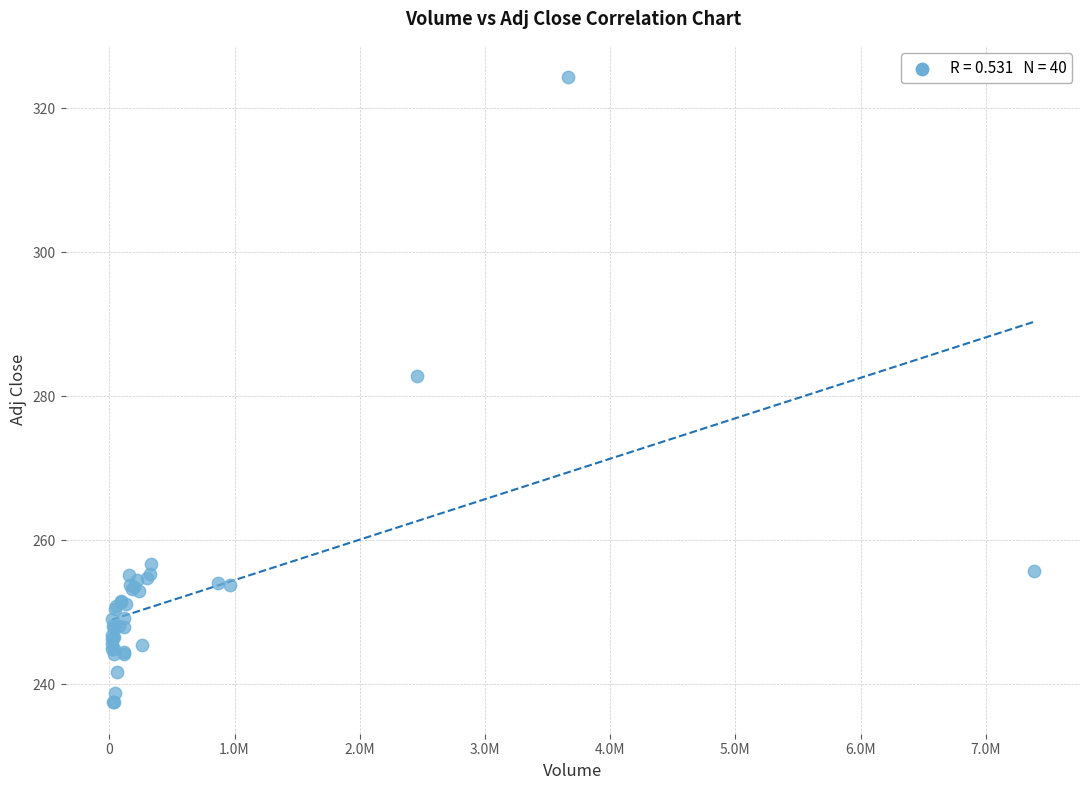

What Y value in the scatter plot is closest to 280?

282.9